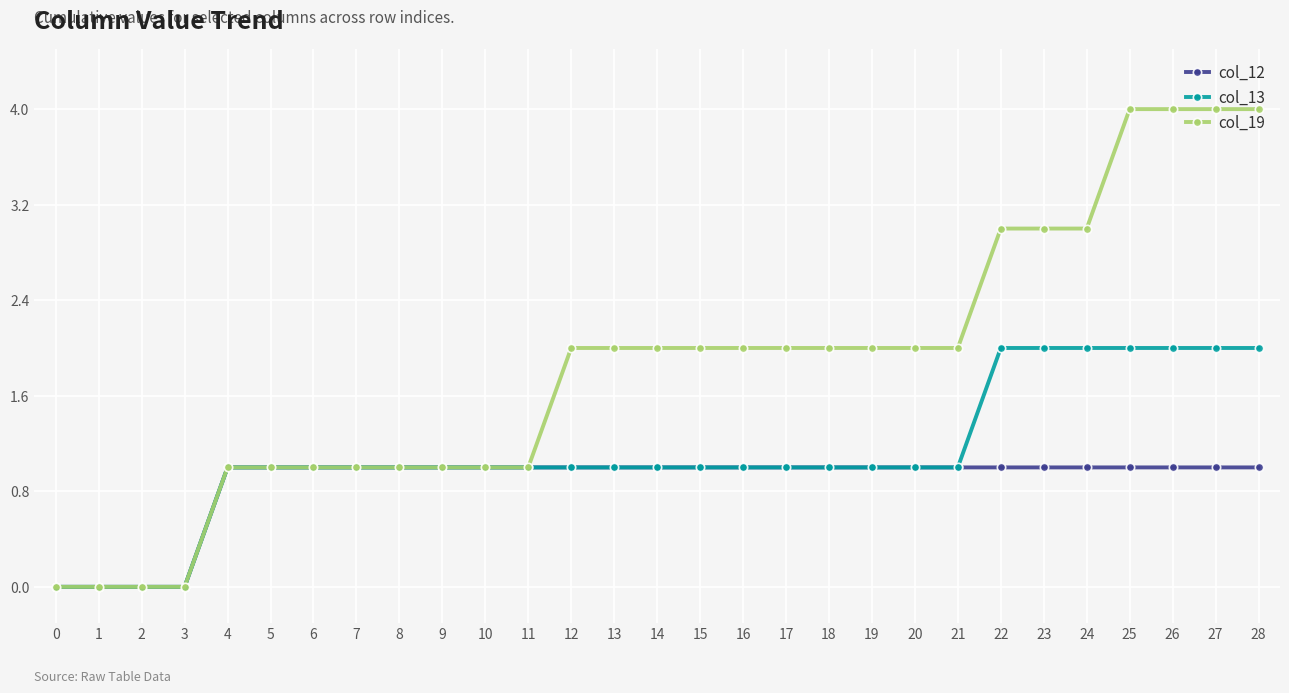

What is the maximum value shown in the chart?

4